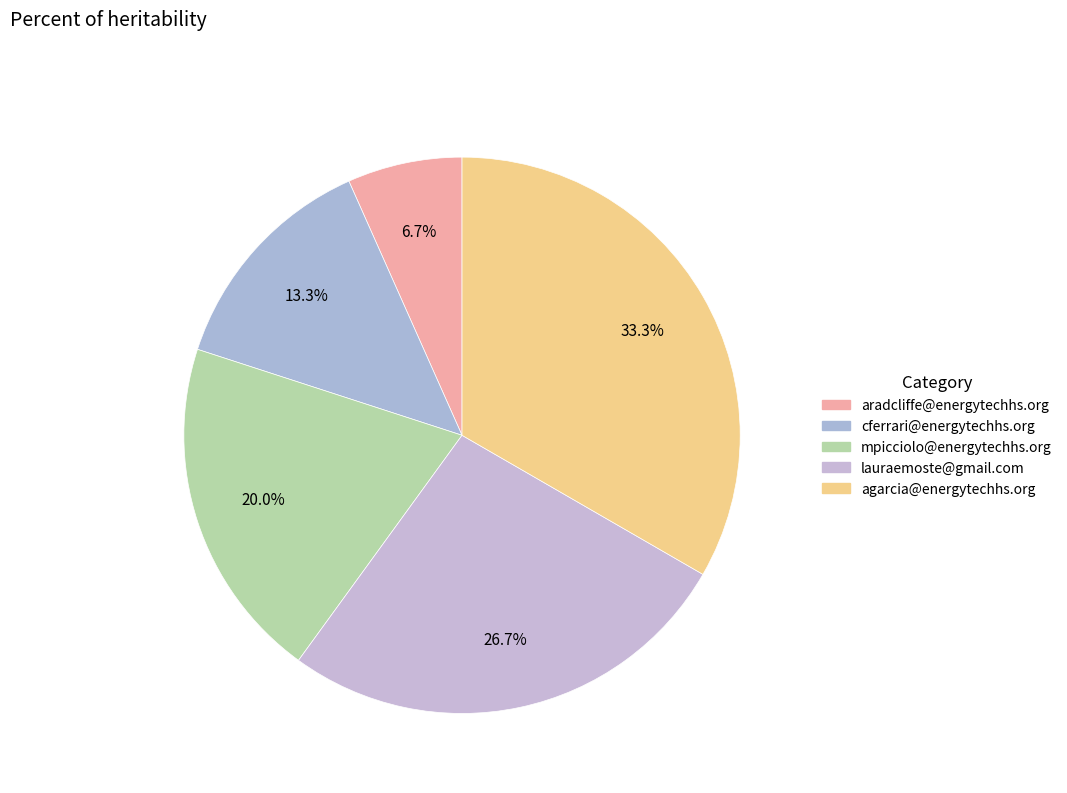

How many slices are in this pie chart?

5